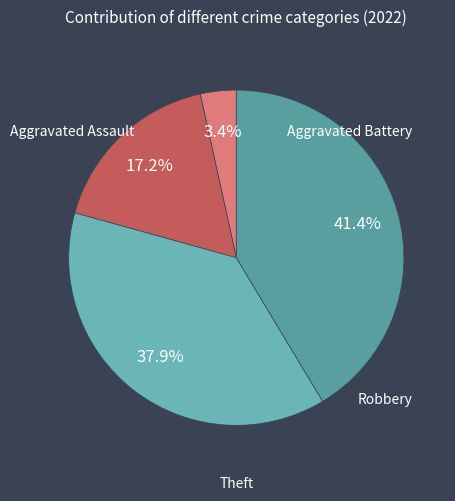

The Aggravated Assault slice represents 3% of the pie. True or false?

True